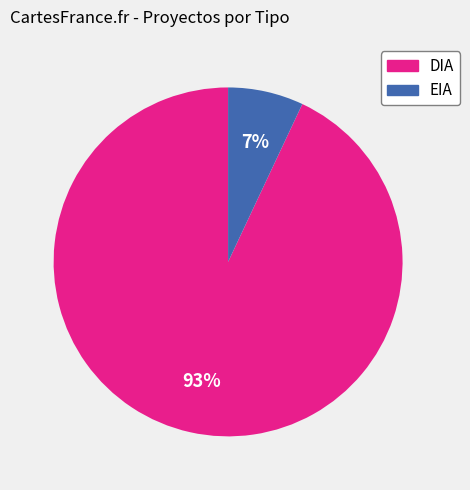

To the nearest percent, what percentage of the pie is EIA?

7%